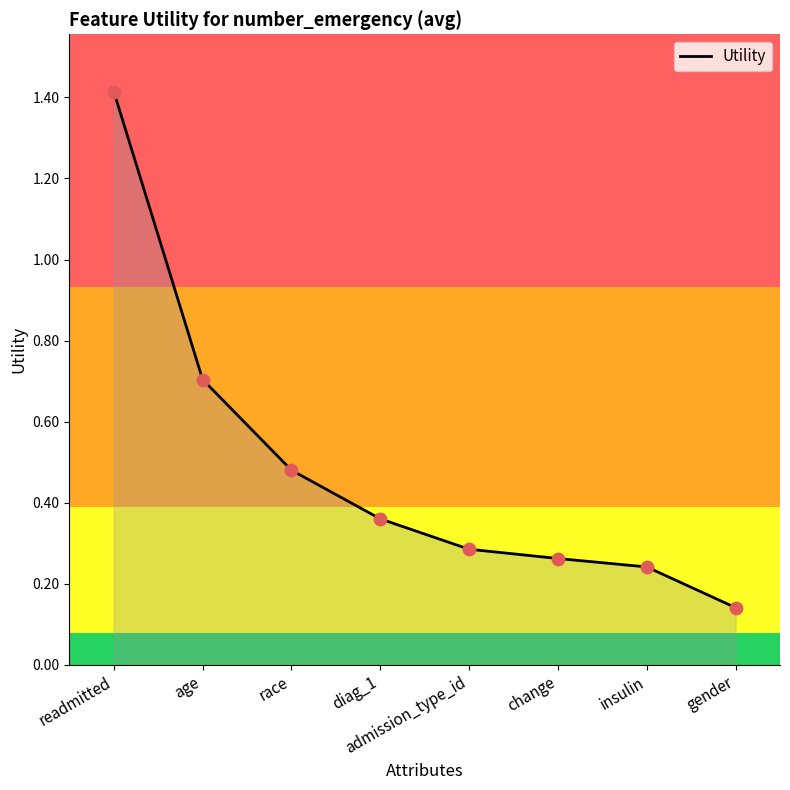

Between diag_1 and age, which is larger?

age